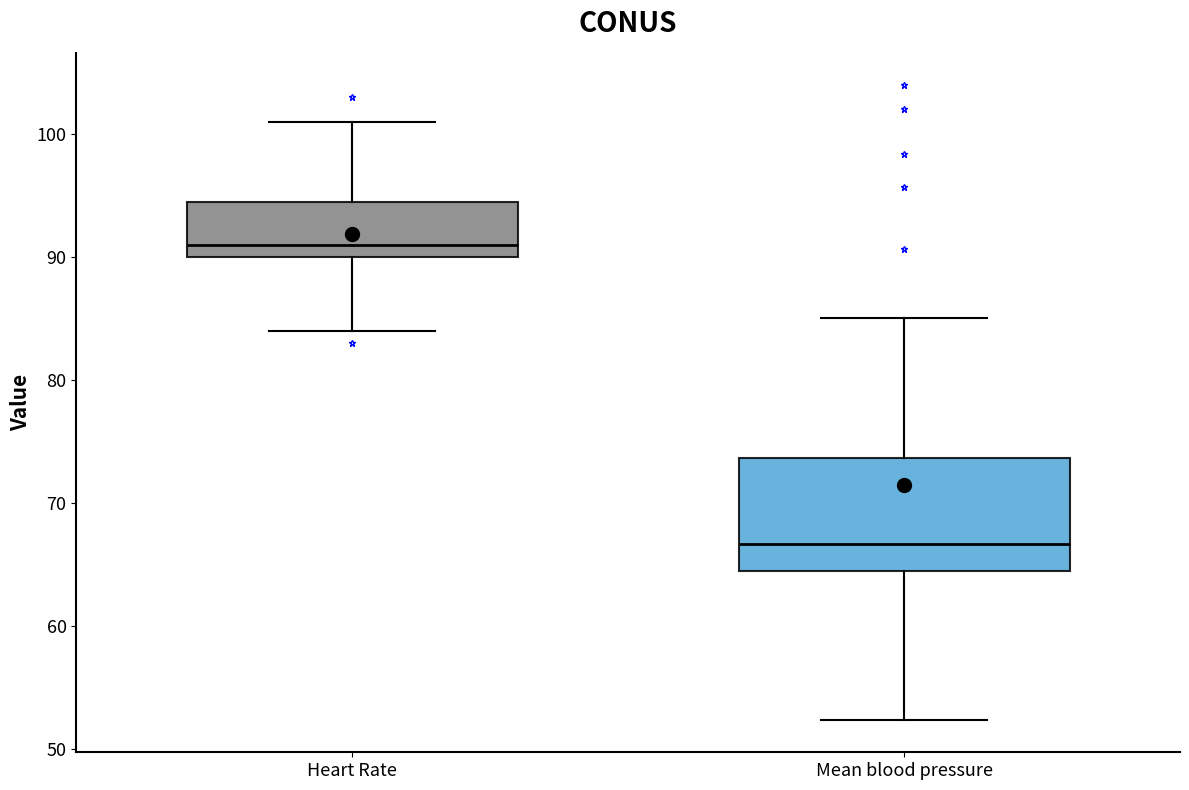

Reading left to right, transcribe this box plot: for each box, give where its median line is, the range the box spans, and where its two whiskers end, as read against the y-axis. The values are not printed on the chart, so give them approximately, as read against the axis.

Heart Rate: median 91, box 90 to 95, whiskers 84 to 101
Mean blood pressure: median 67, box 65 to 74, whiskers 52 to 85